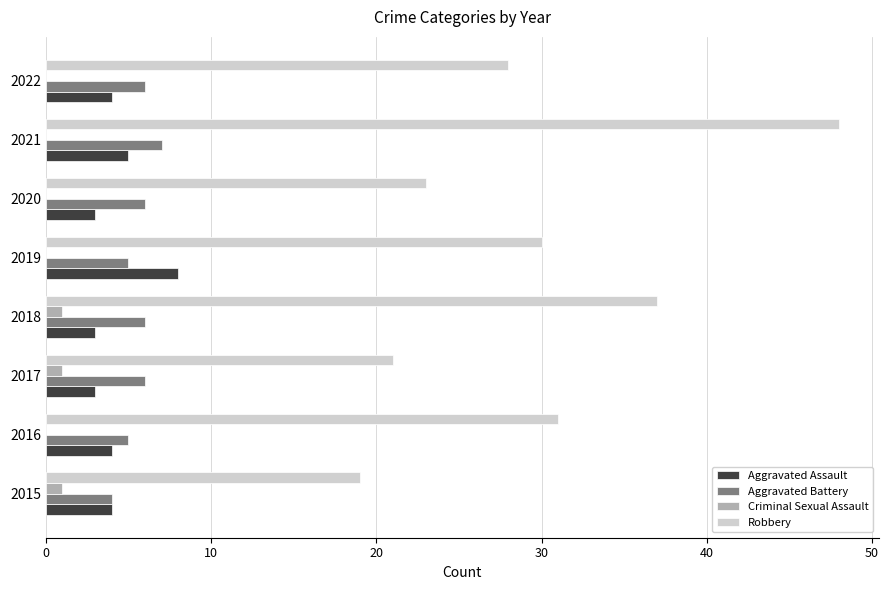

The value of Aggravated Assault at 2022 is 4. True or false?

True